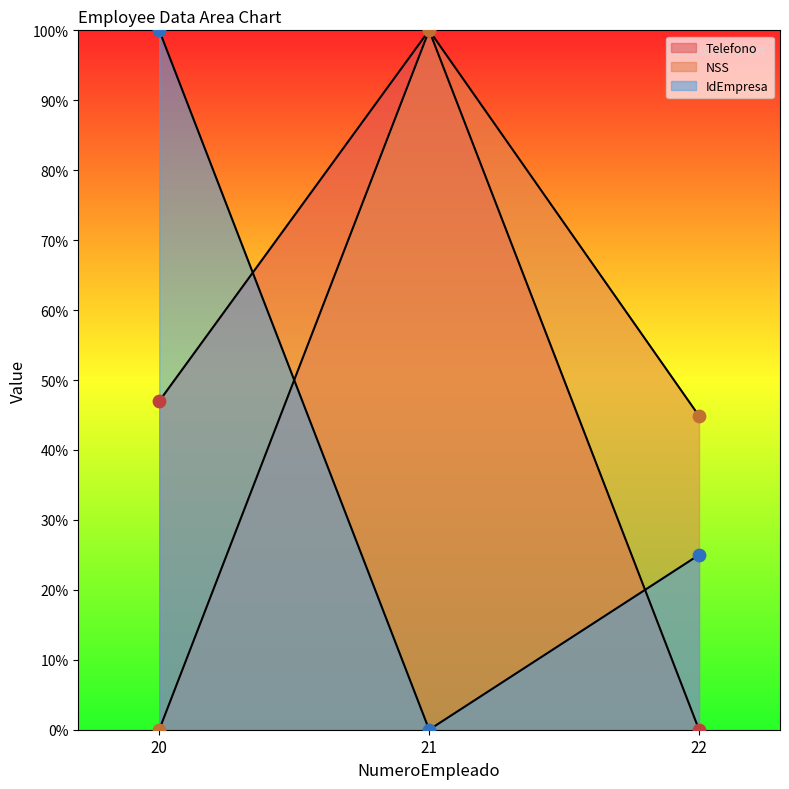

At which category is the sum across all series the highest?

21